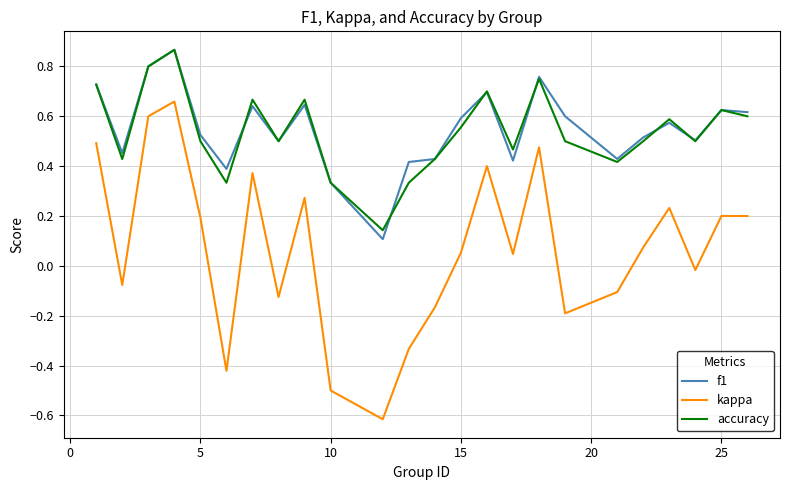

Which series has the widest spread of values?

kappa